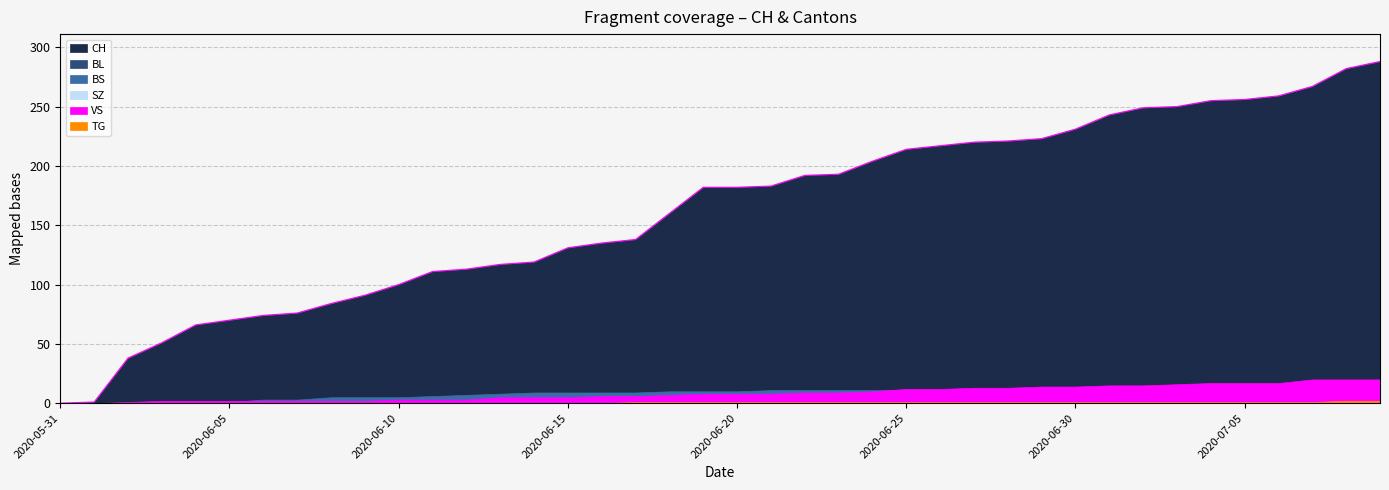

What are all the series names shown in the legend?

CH, BL, BS, SZ, VS, TG